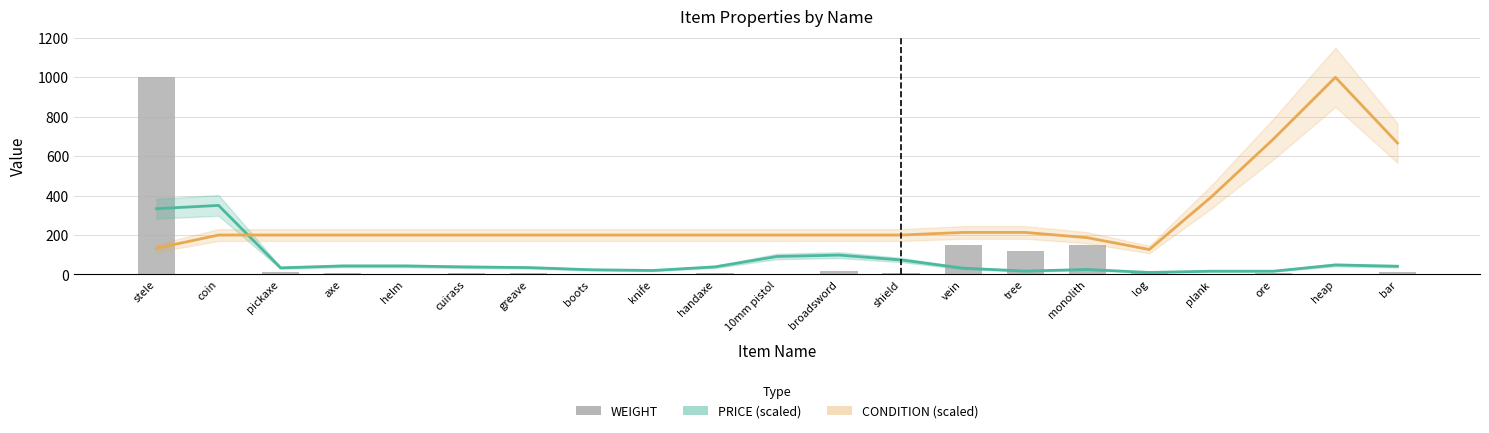

What is the difference between the maximum and minimum values in the CONDITION (scaled) series?

873.3